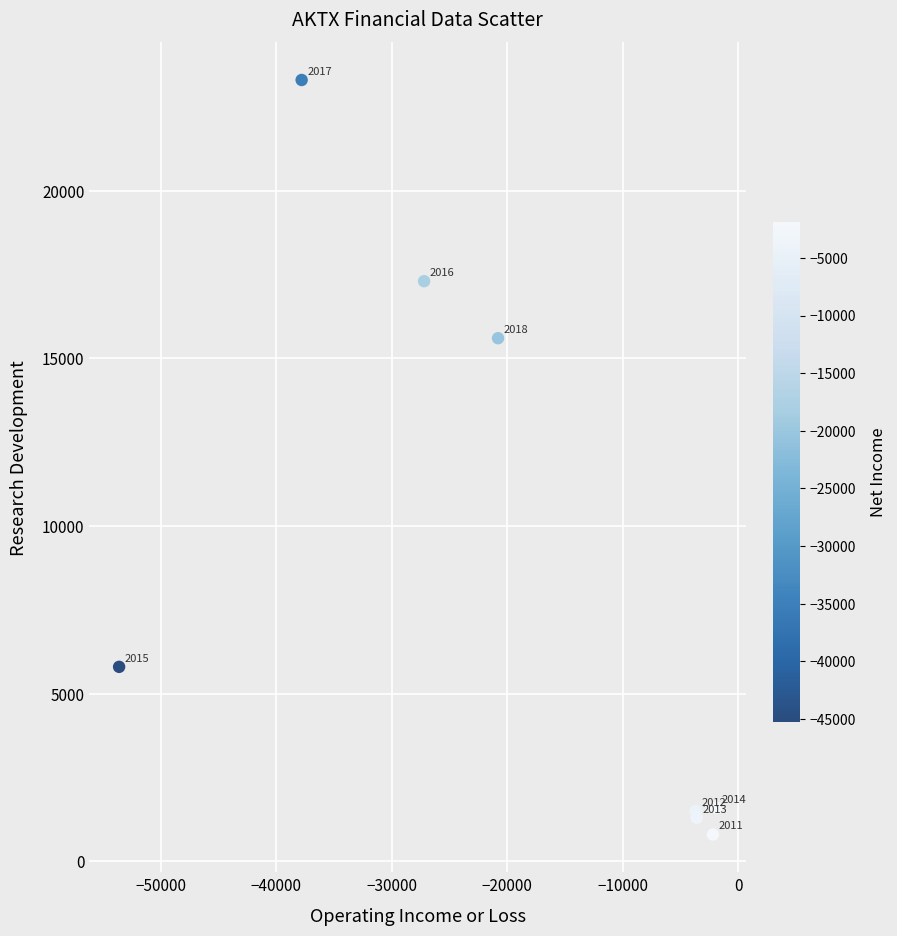

What Y value in the scatter plot is closest to 12050?

15600